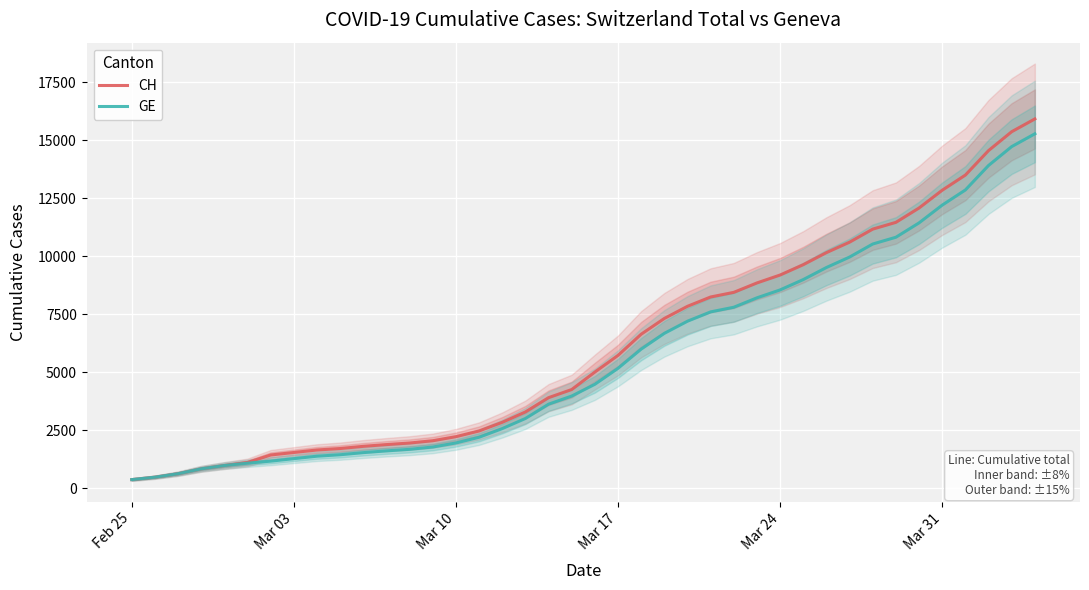

Reading right to left, transcribe all the data shown in this chart.

CH: 15926	15375	14561	13505	12852	12086	11467	11175	10613	10162	9642	9196	8855	8449	8249	7847	7323	6644	5731	5012	4259	3908	3291	2845	2472	2226	2051	1952	1885	1809	1715	1652	1544	1436	1113	981	840	630	479	375
GE: 15284	14733	13919	12863	12210	11444	10825	10533	9971	9520	9000	8554	8213	7807	7607	7205	6681	6002	5174	4485	3978	3627	3010	2574	2201	1955	1780	1681	1614	1538	1447	1384	1278	1171	1083	981	840	630	479	375